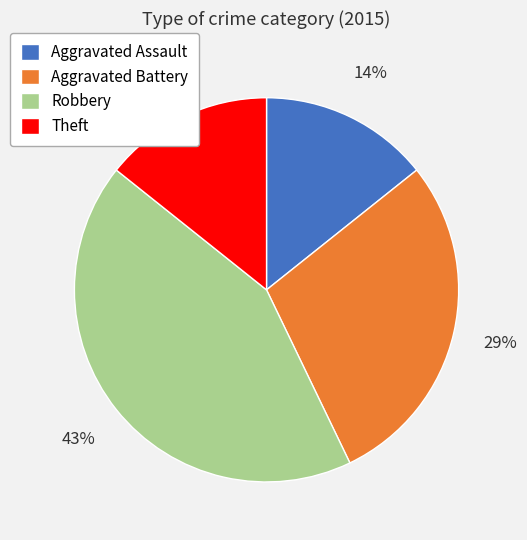

Count the number of slices in the pie.

4